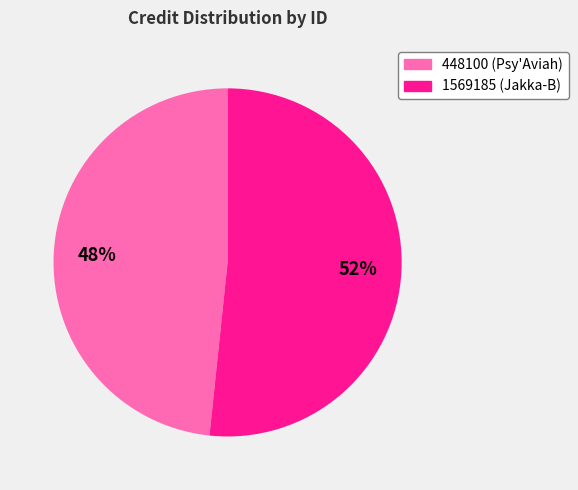

To the nearest percent, what portion does 1569185 represent?

52%